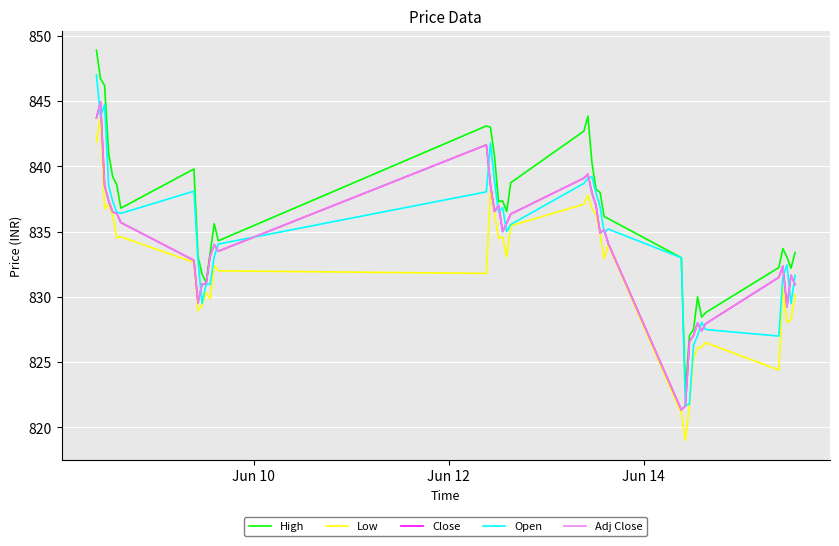

Does the chart display data point markers on the line(s)?

No